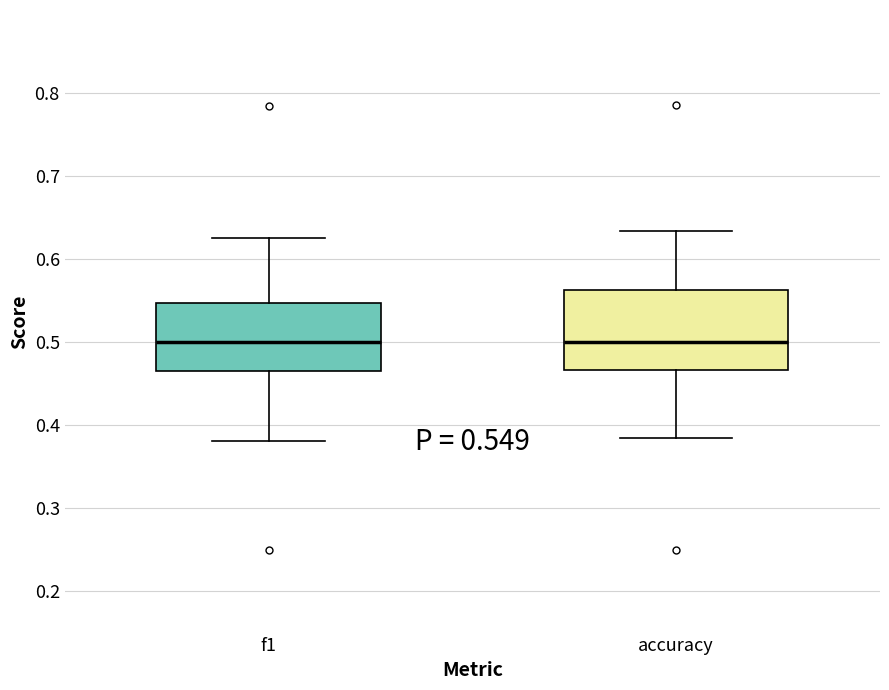

Comparing the boxes themselves (not the whiskers), which one is the tallest?

accuracy